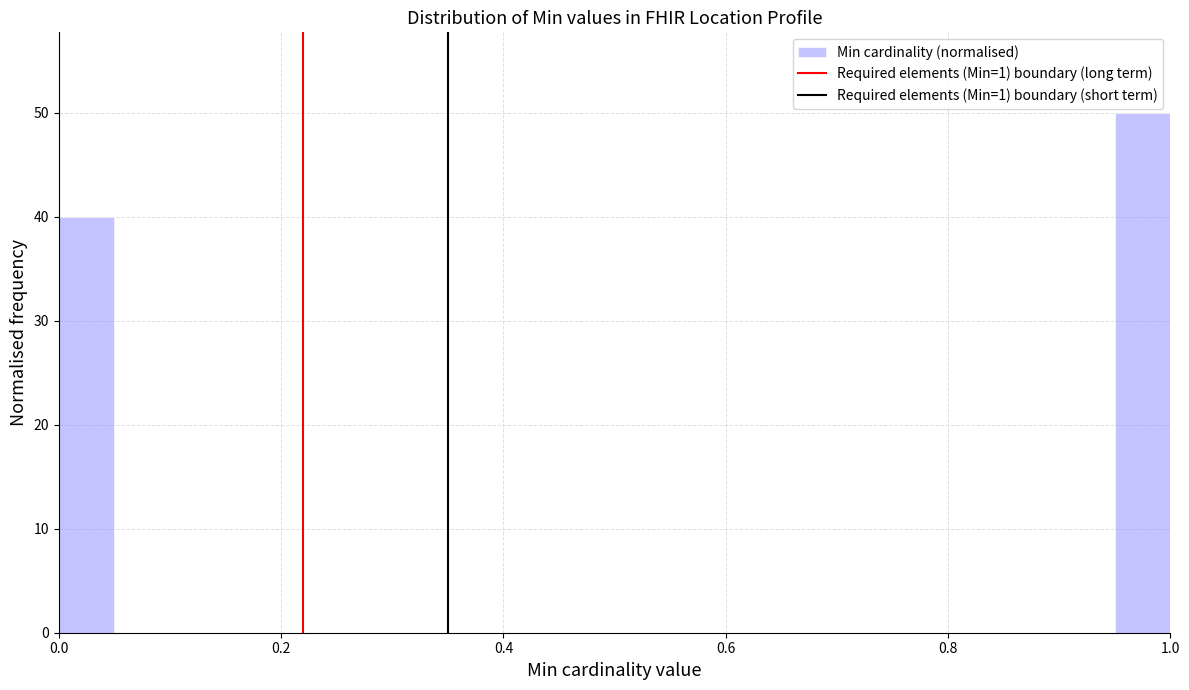

Around what value on the x-axis is the tallest bar? Give the approximate position of its centre, as read against the axis.

0.98